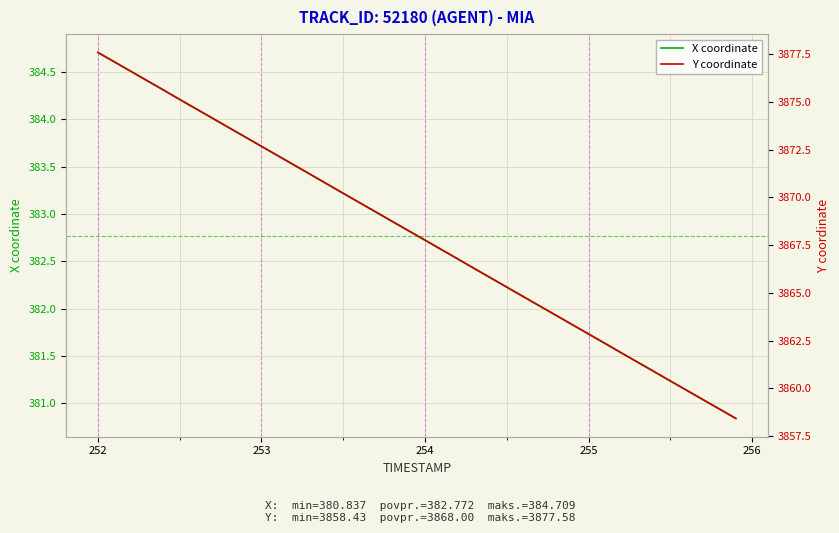

Where does the X coordinate series first go above 382?

252